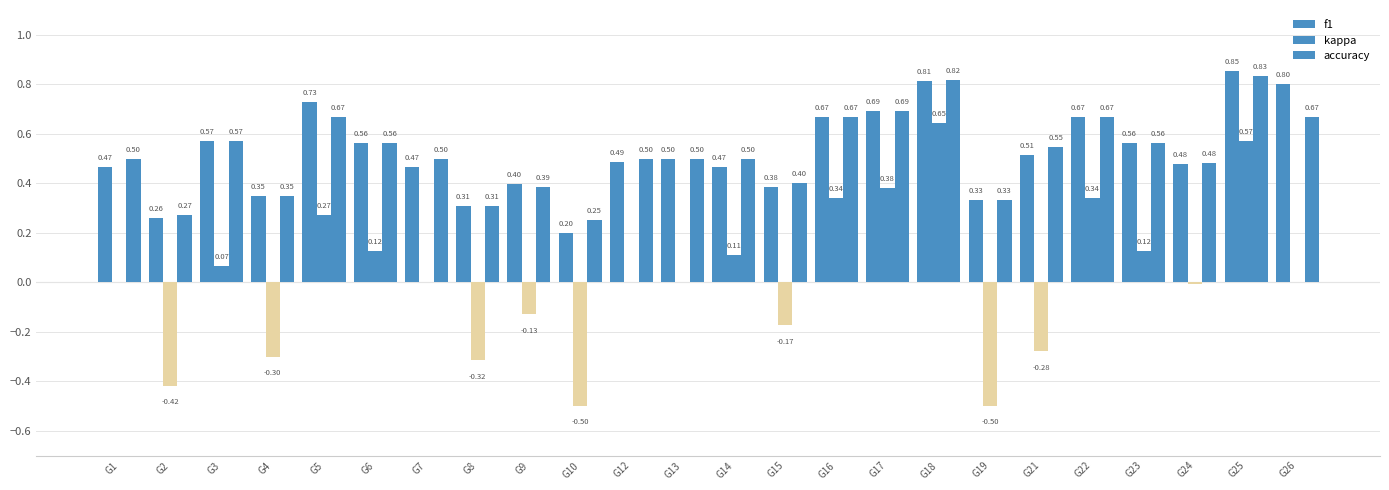

Which category has the lowest value across all series?

G10